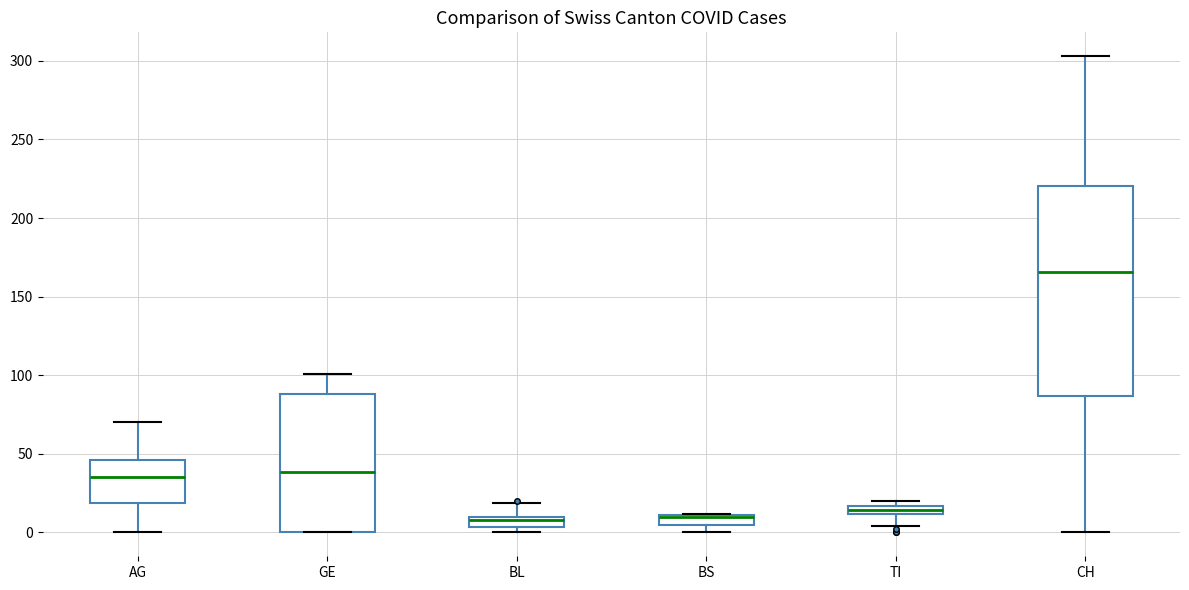

Where is the upper edge of the box for TI on the y-axis? The values are not printed on the chart, so give them approximately, as read against the axis.

15